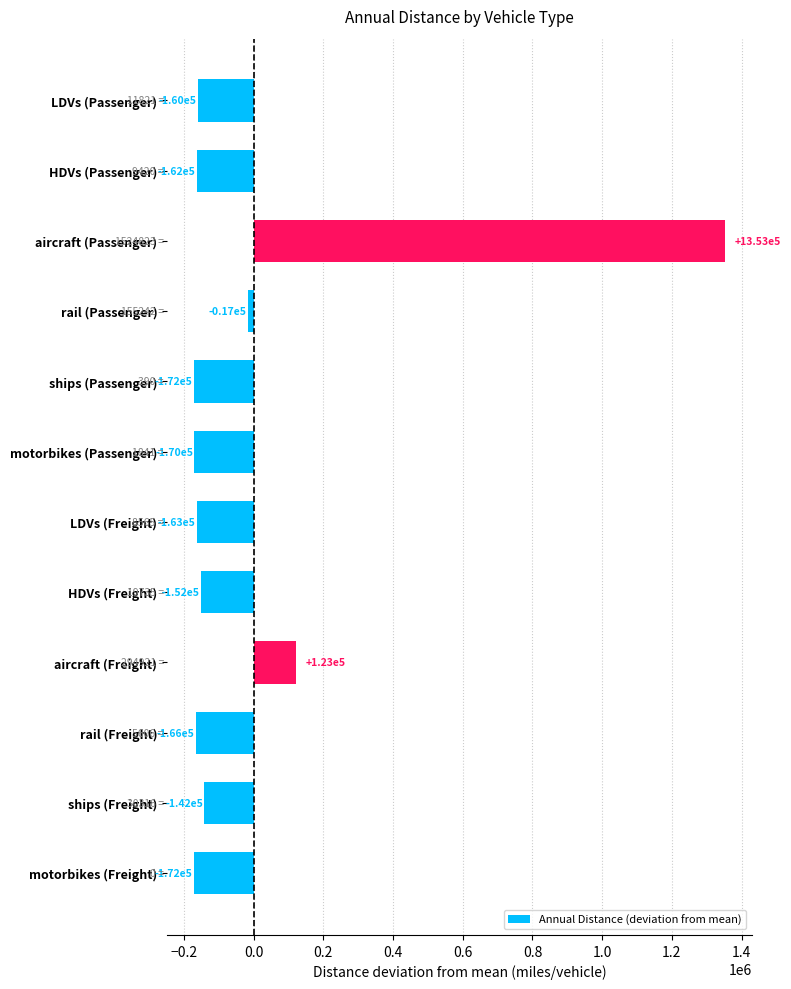

Which has a higher value, HDVs (Freight) or rail (Freight)?

HDVs (Freight)